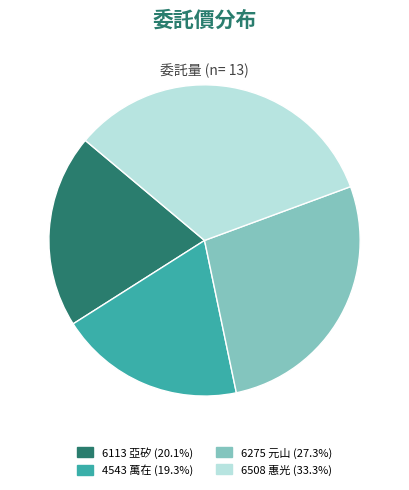

What is the largest slice in the pie chart?

6508 惠光